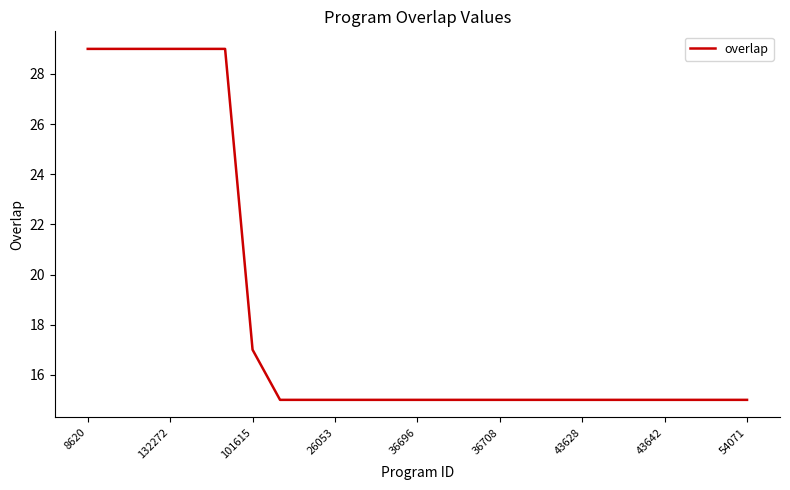

What is the greatest value displayed?

29